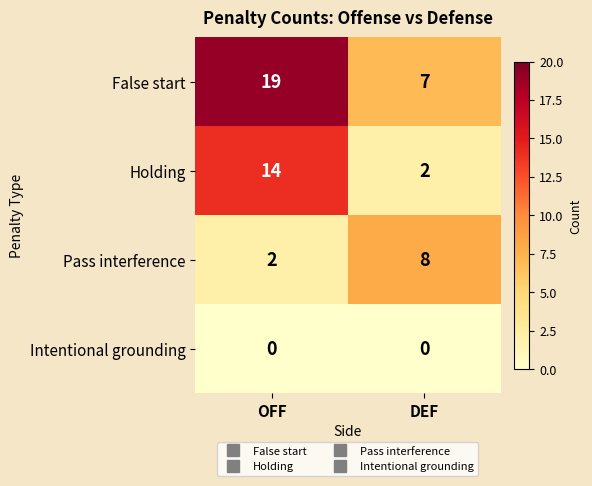

What is the total value across all series at DEF?

17